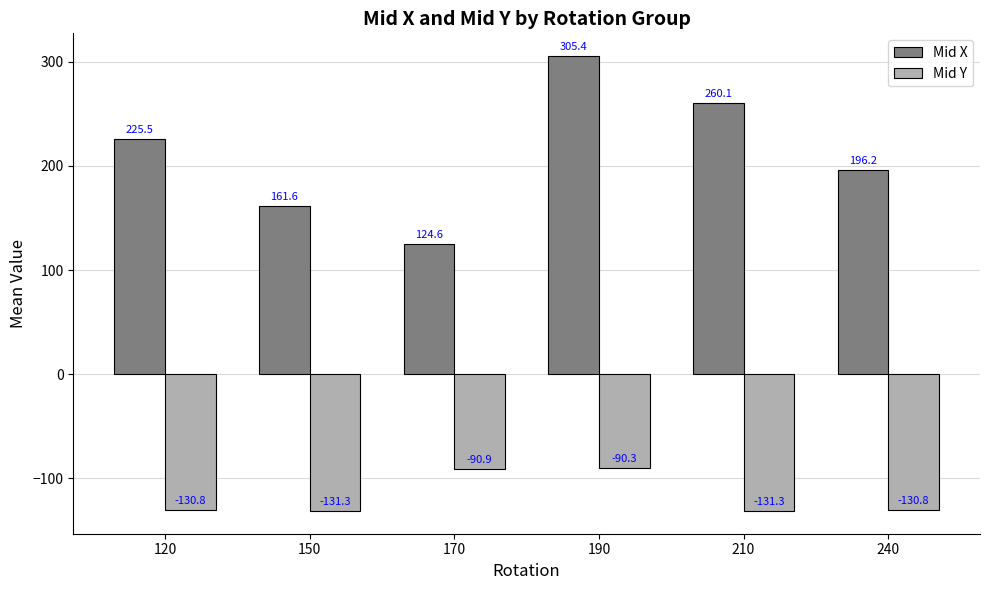

What is the value of the Mid Y bar at the 3rd from the left?

-90.9